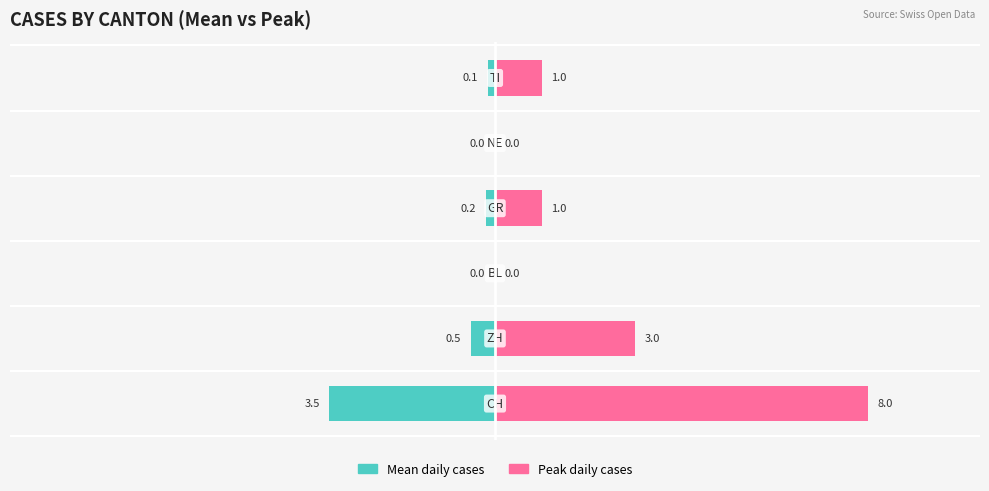

What is the value of the Peak daily cases bar at the 2nd from the left?

3.0